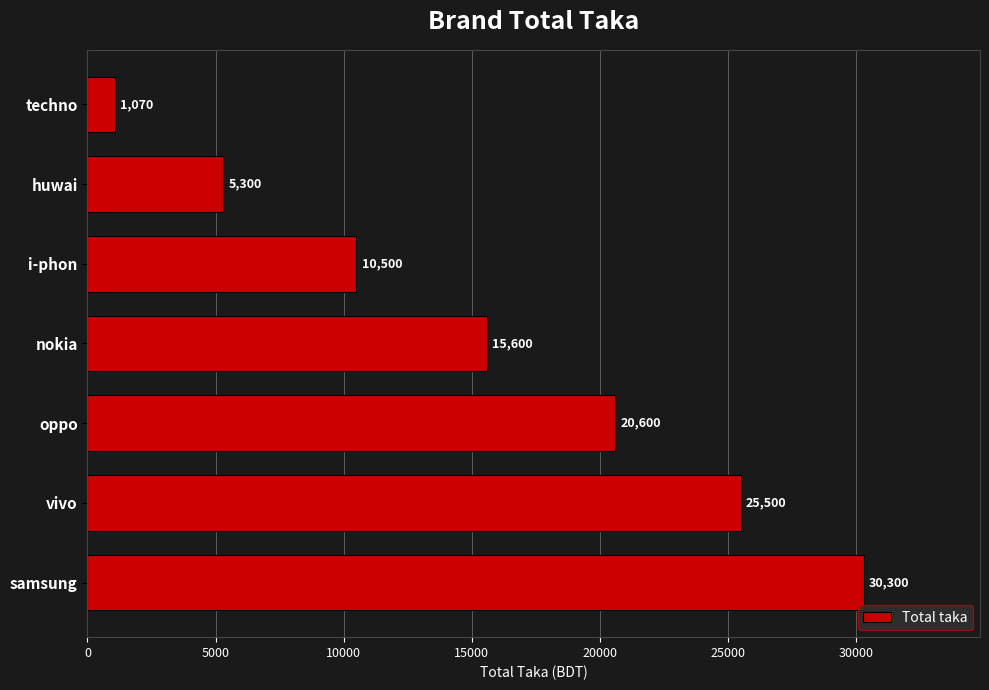

List the labels in order of value, largest first.

samsung, vivo, oppo, nokia, i-phon, huwai, techno